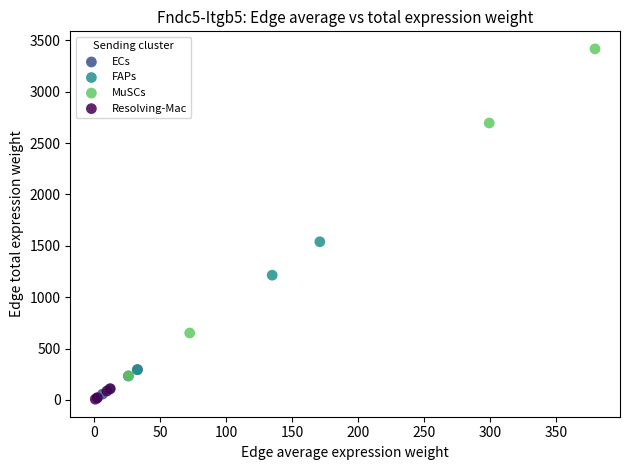

Which series reaches the maximum Y coordinate?

MuSCs